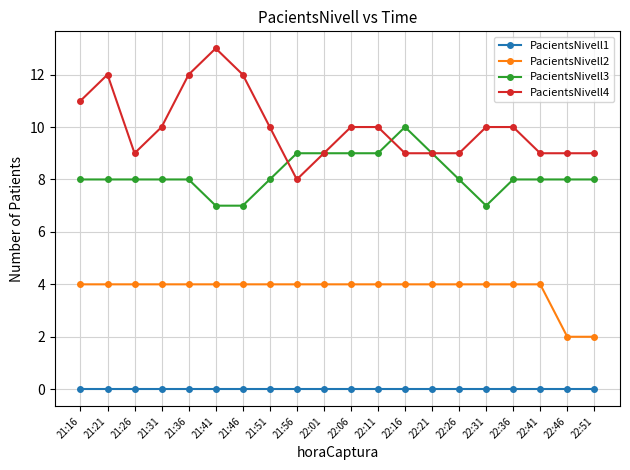

Between 22:21 and 22:41, which series saw the biggest shift?

PacientsNivell3